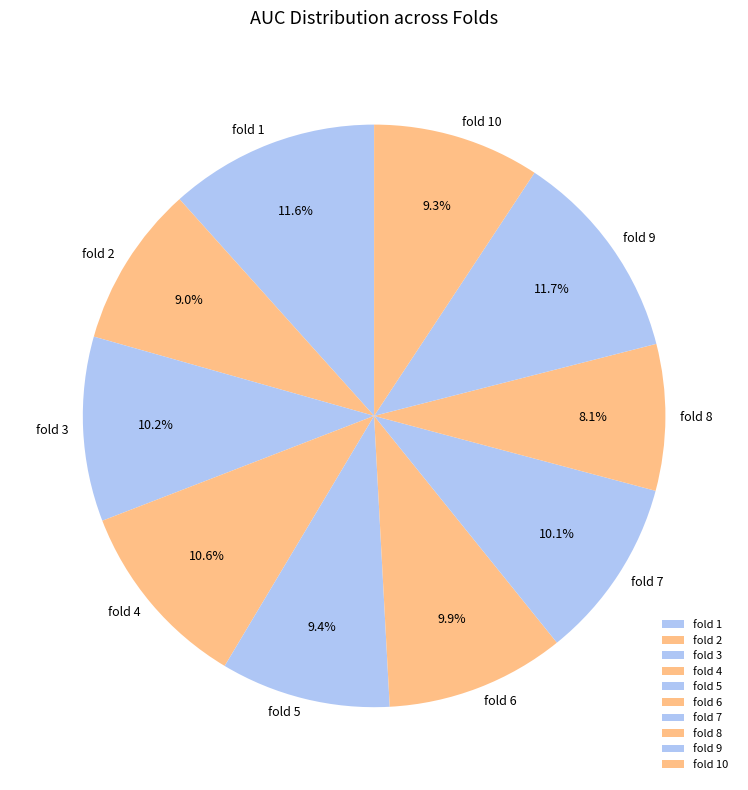

Is there a majority slice in this chart?

No